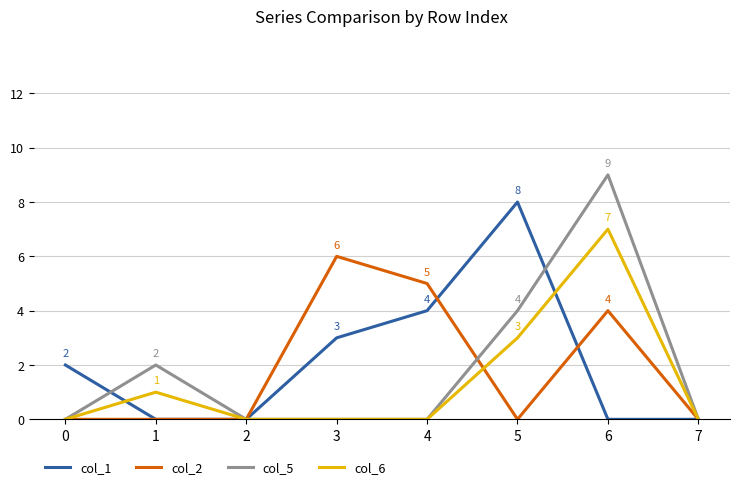

Which series has the widest spread of values?

col_5